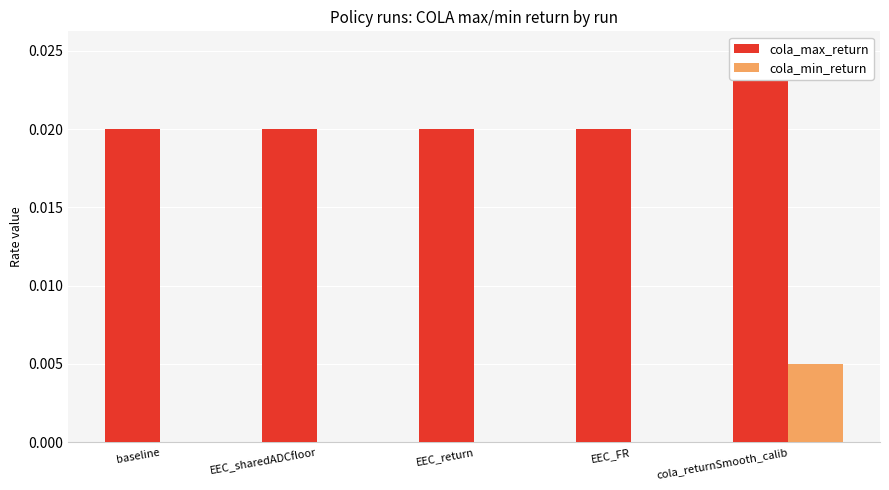

The value of cola_min_return at baseline is 0.0. True or false?

True